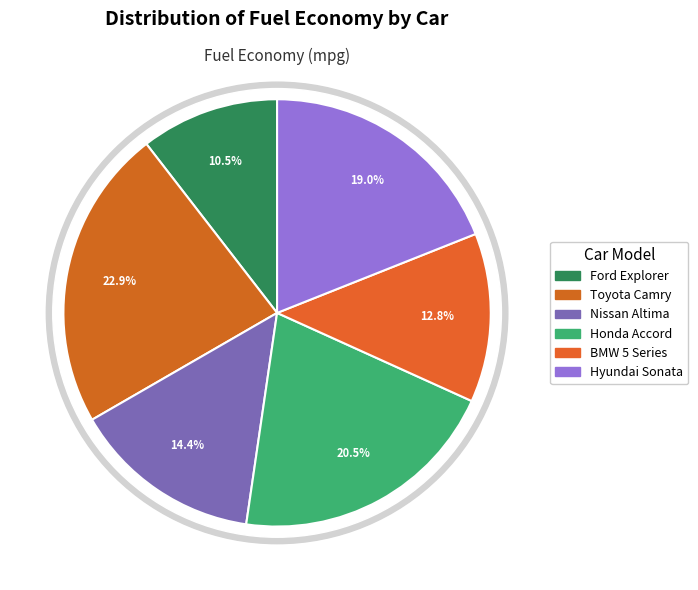

Count the number of slices in the pie.

6